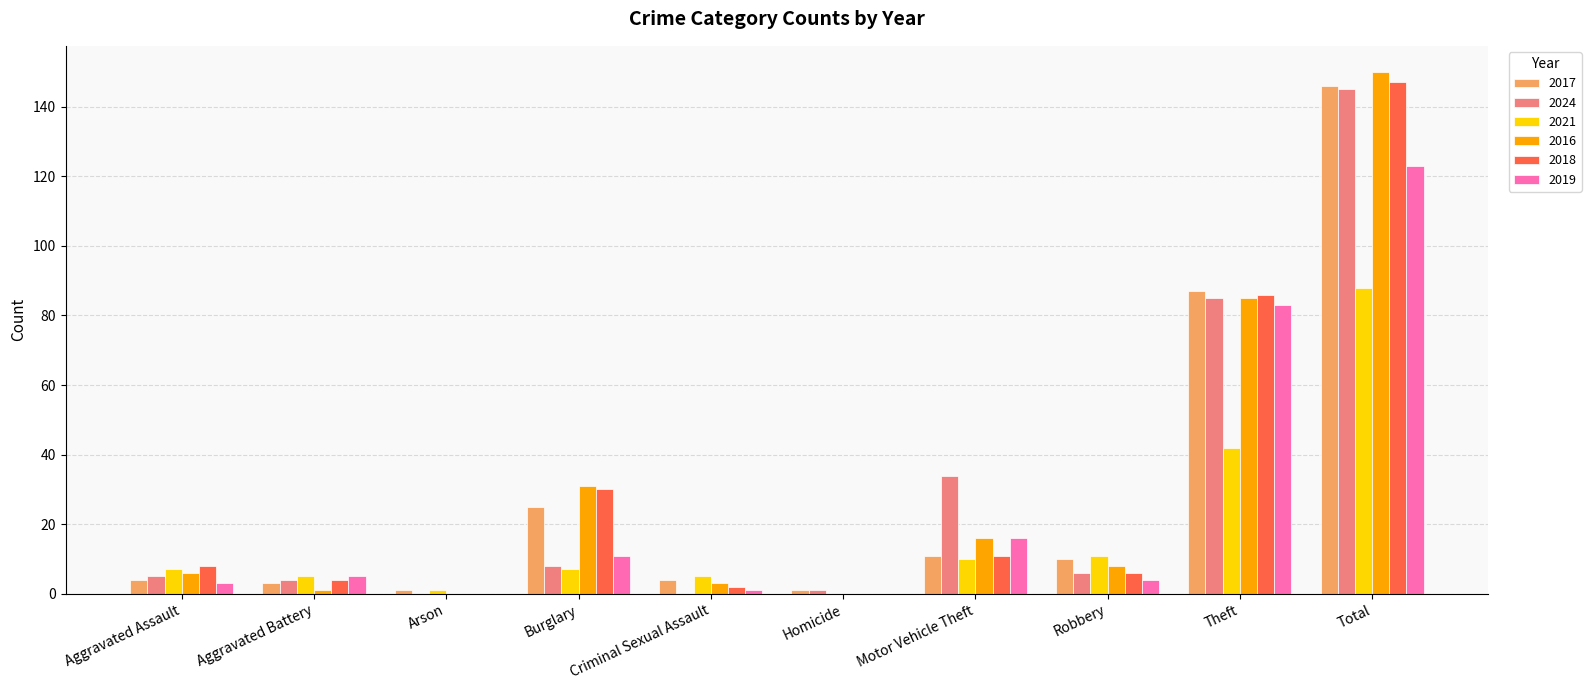

True or false: 2018 has a value of 128 at Theft.

False